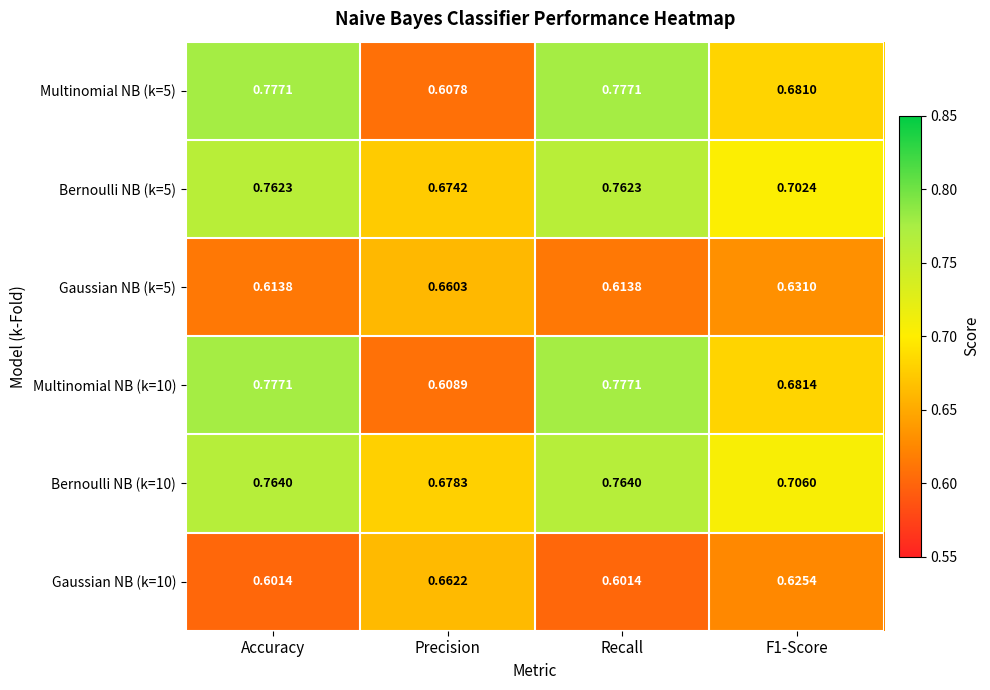

Rank the series at F1-Score from highest to lowest value.

Bernoulli NB (k=10), Bernoulli NB (k=5), Multinomial NB (k=10), Multinomial NB (k=5), Gaussian NB (k=5), Gaussian NB (k=10)